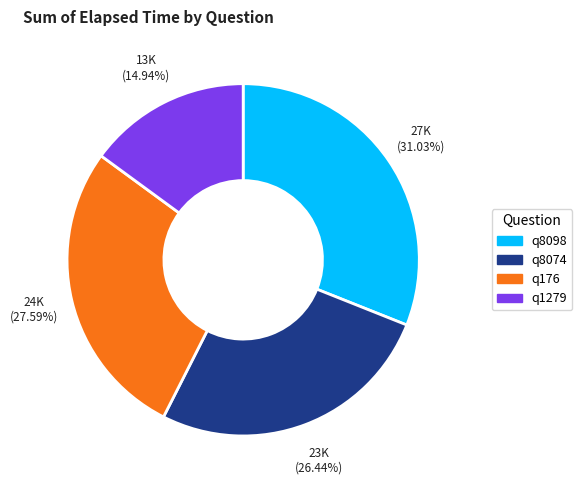

Between q8098 and q176, which is larger?

q8098